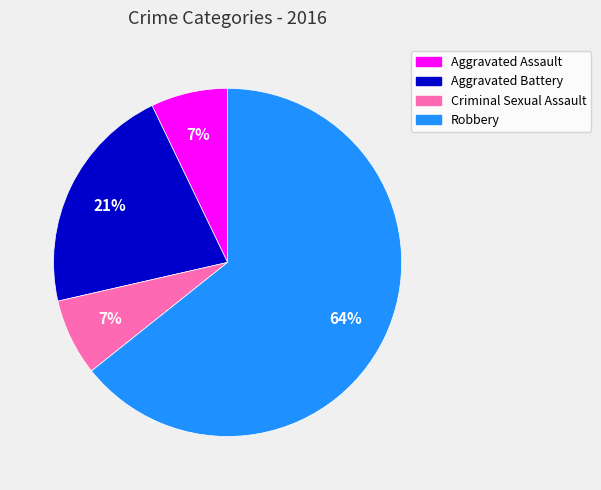

Is Robbery the majority of the pie?

Yes